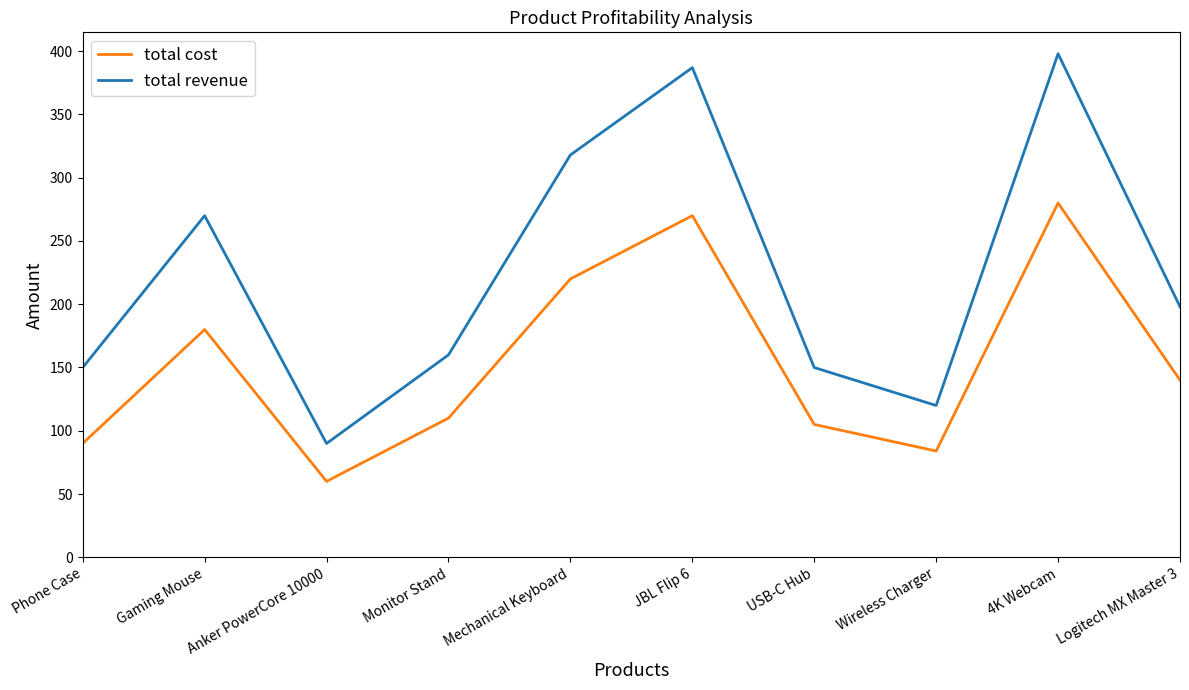

Where does the total cost series first go above 140?

Gaming Mouse